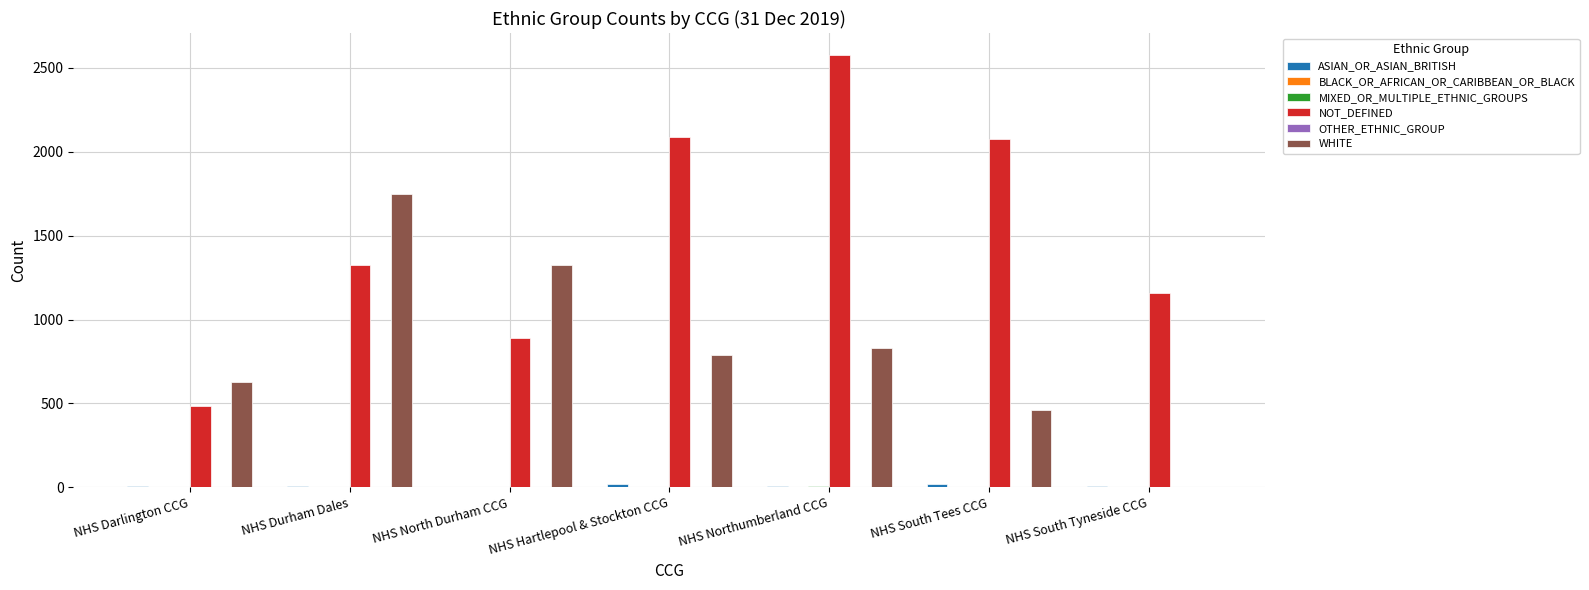

How many groups of bars are there?

7